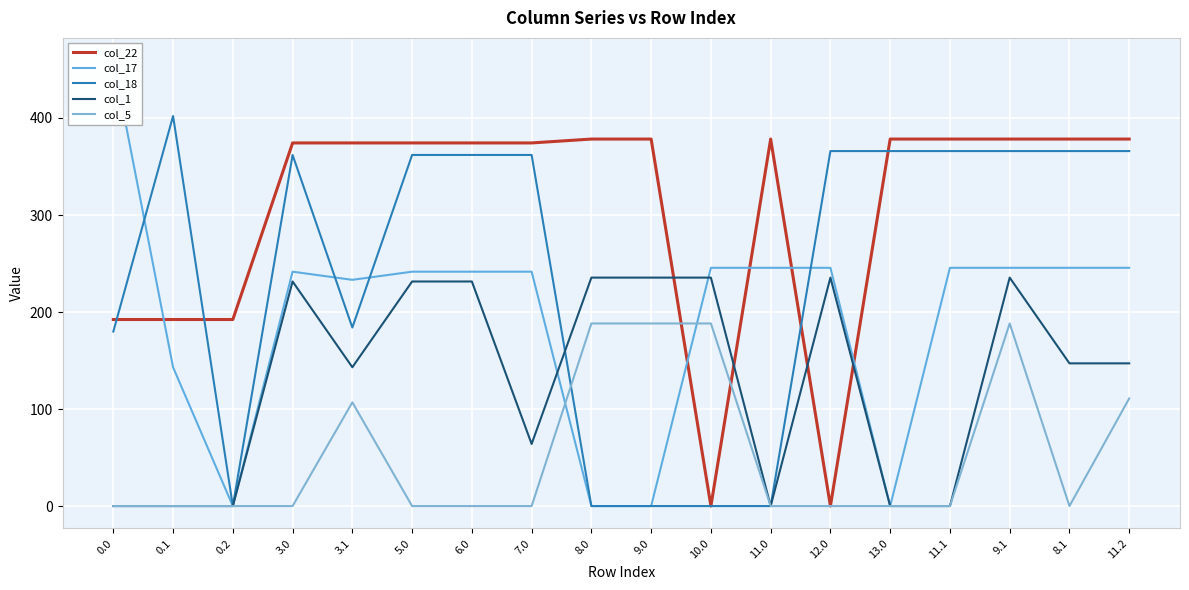

What are all the series names shown in the legend?

col_22, col_17, col_18, col_1, col_5